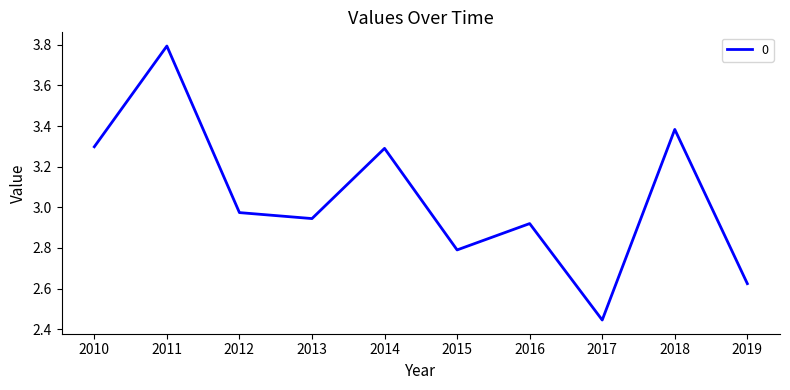

Approximately how many times larger is the value at 2011 compared to 2016?

1.3